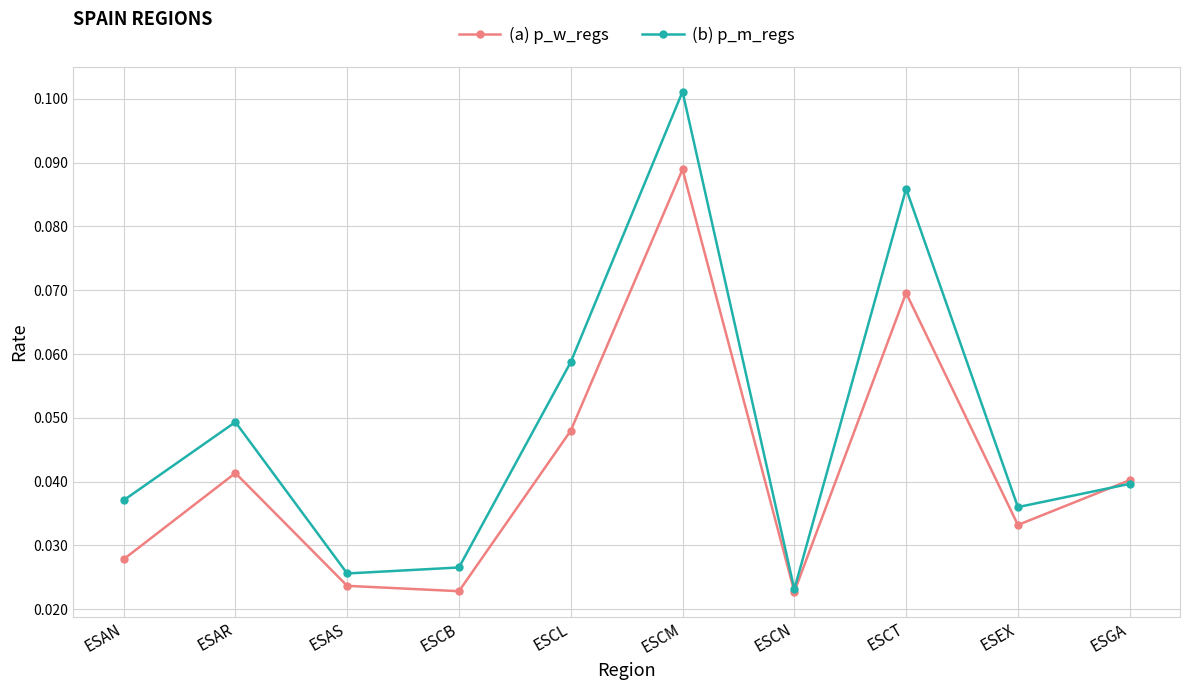

List the series in order of their peak value, lowest first.

(a) p_w_regs, (b) p_m_regs